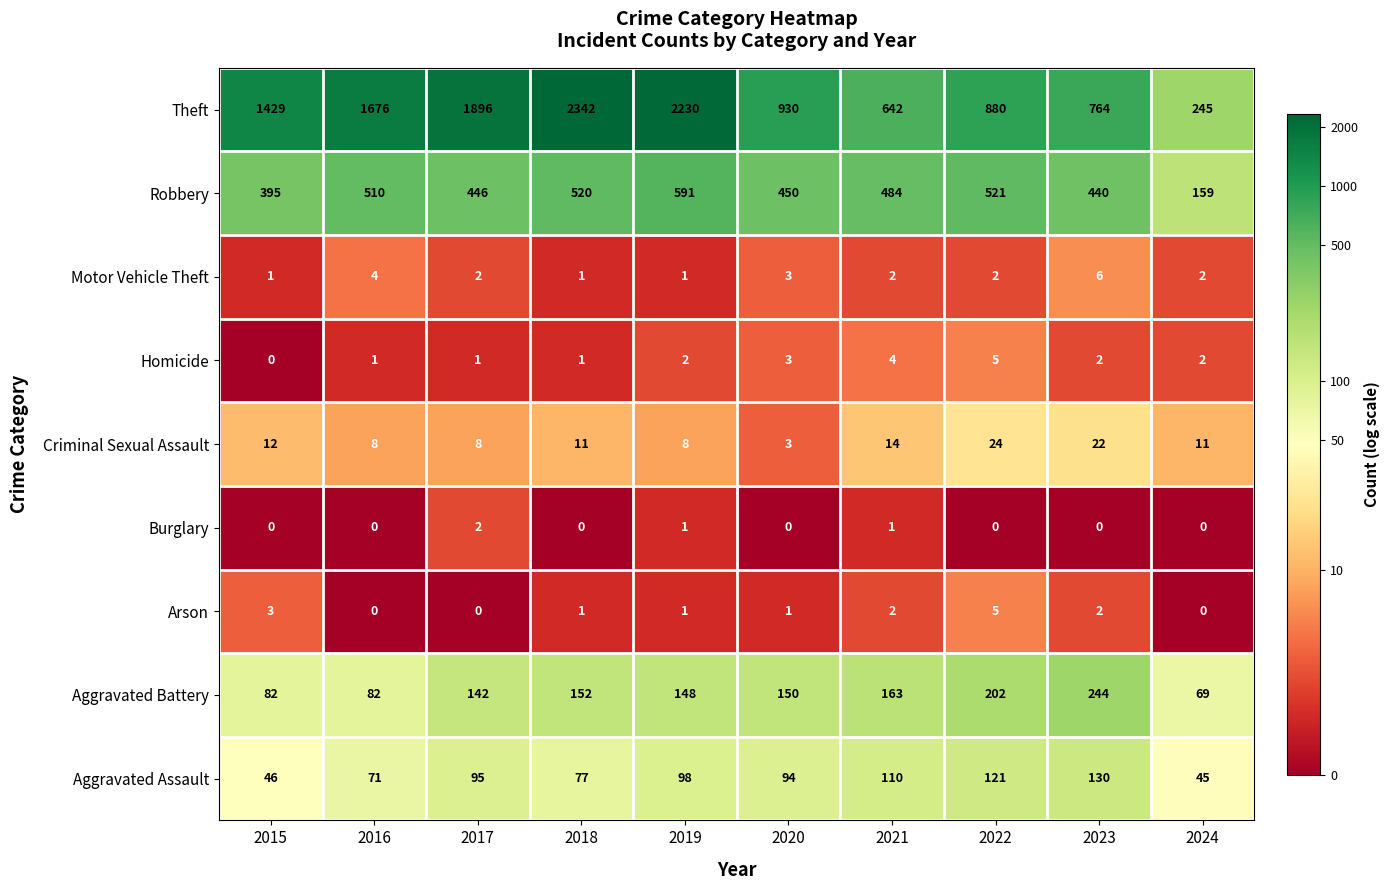

Is it true that Theft equals 642 at 2021?

True